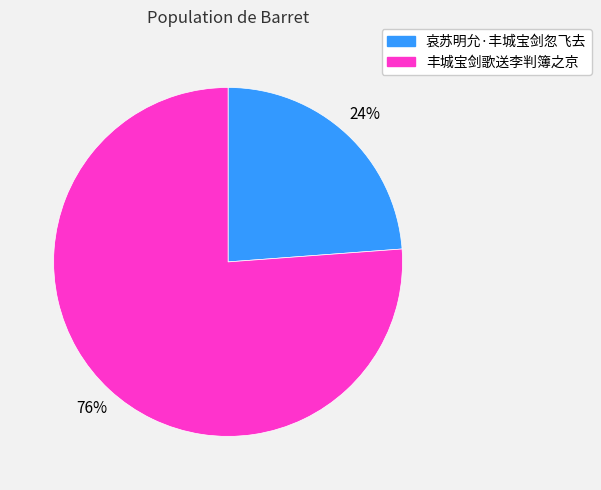

To the nearest percent, what is the difference between the 哀苏明允·丰城宝剑忽飞去 and 丰城宝剑歌送李判簿之京 slice percentages?

52%